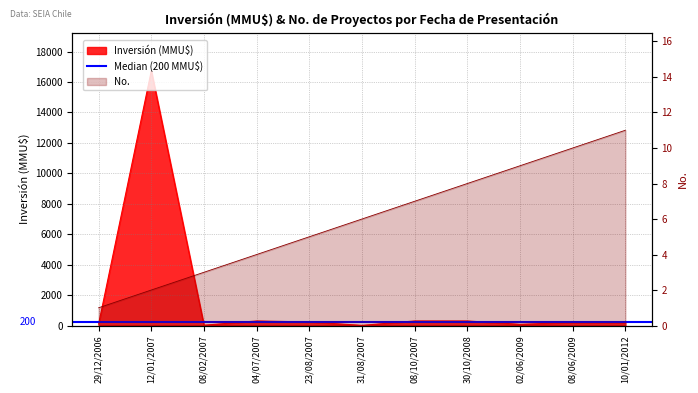

How many interior local valleys does the Inversión(MMU$) series have?

3